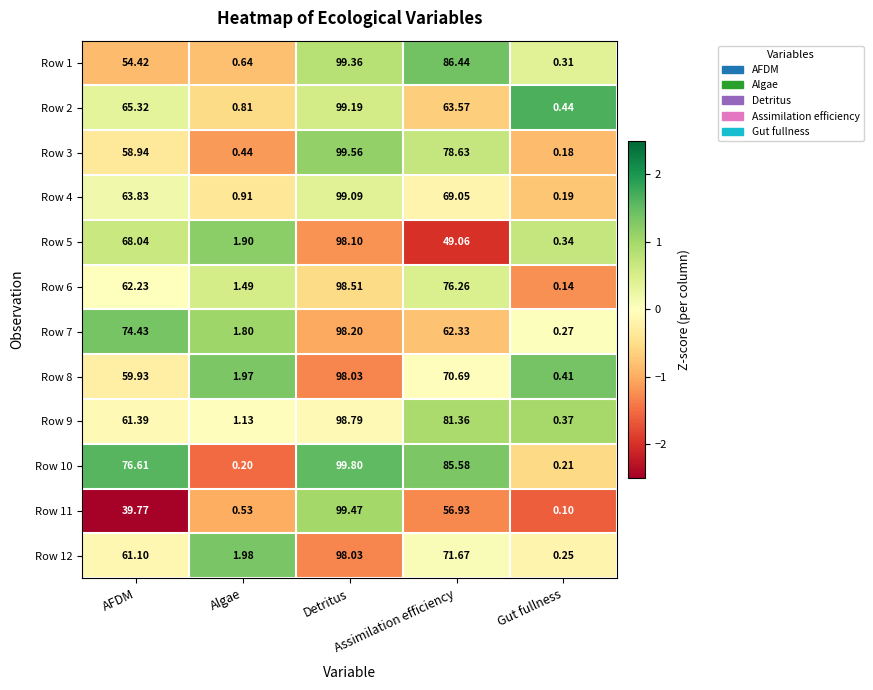

Count the number of categories in the chart.

5